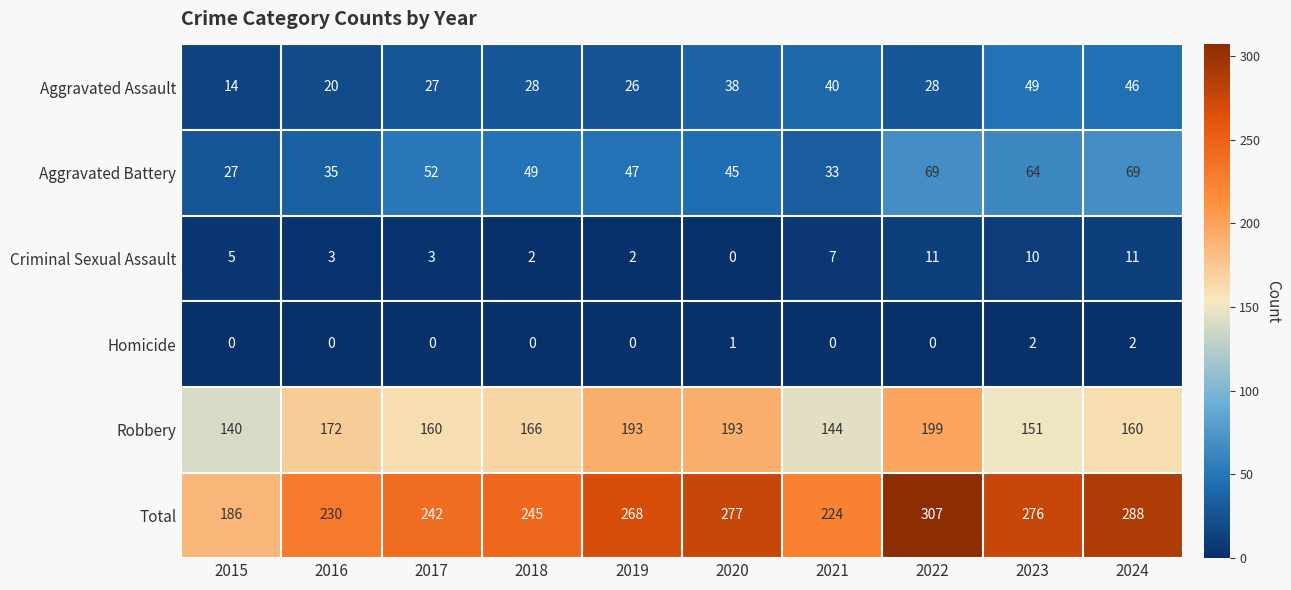

Rank the series by their maximum value, from lowest to highest.

Homicide, Criminal Sexual Assault, Aggravated Assault, Aggravated Battery, Robbery, Total